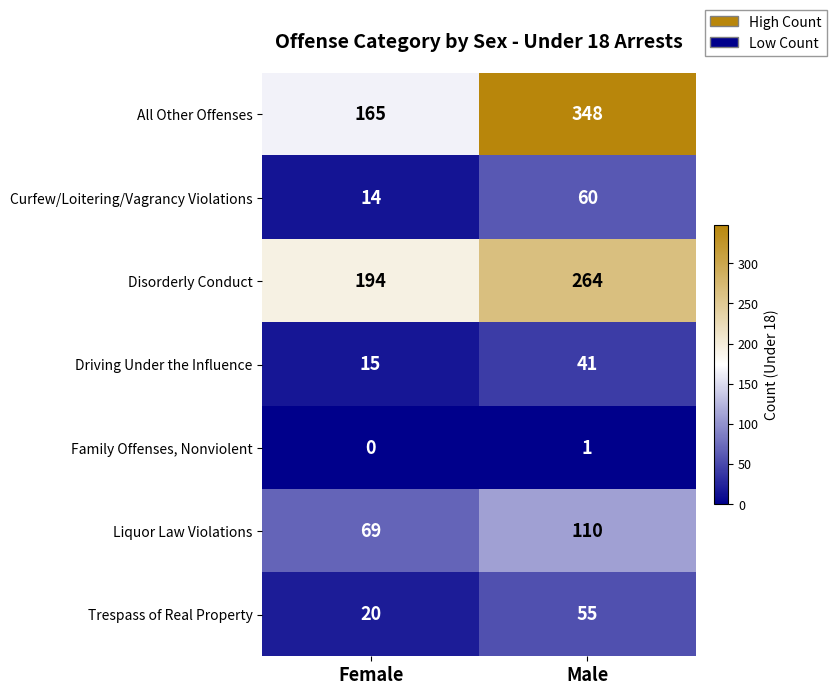

What is the sum of the Trespass of Real Property values at Female and Male?

75